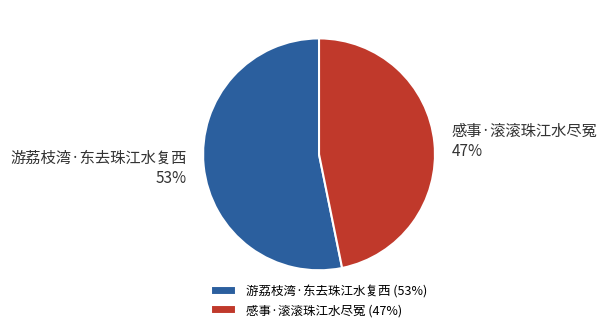

To the nearest percent, what percentage of the pie is 游荔枝湾·东去珠江水复西?

53%